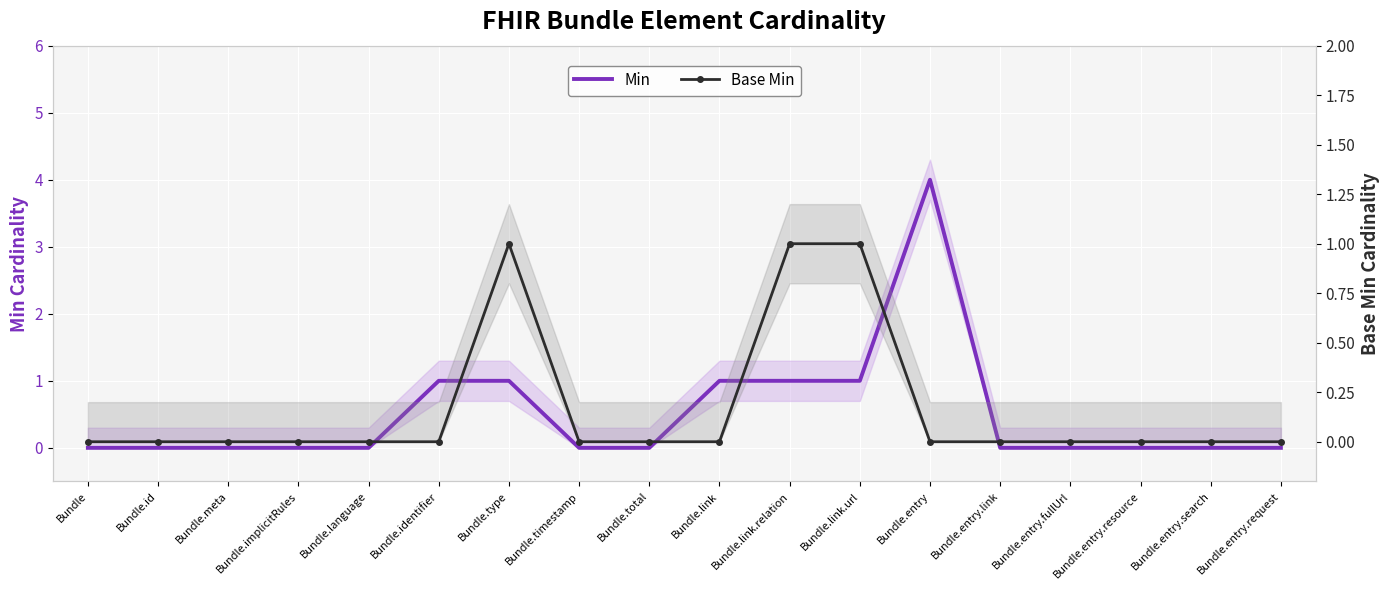

What is the label of the 14th point from the right?

Bundle.language